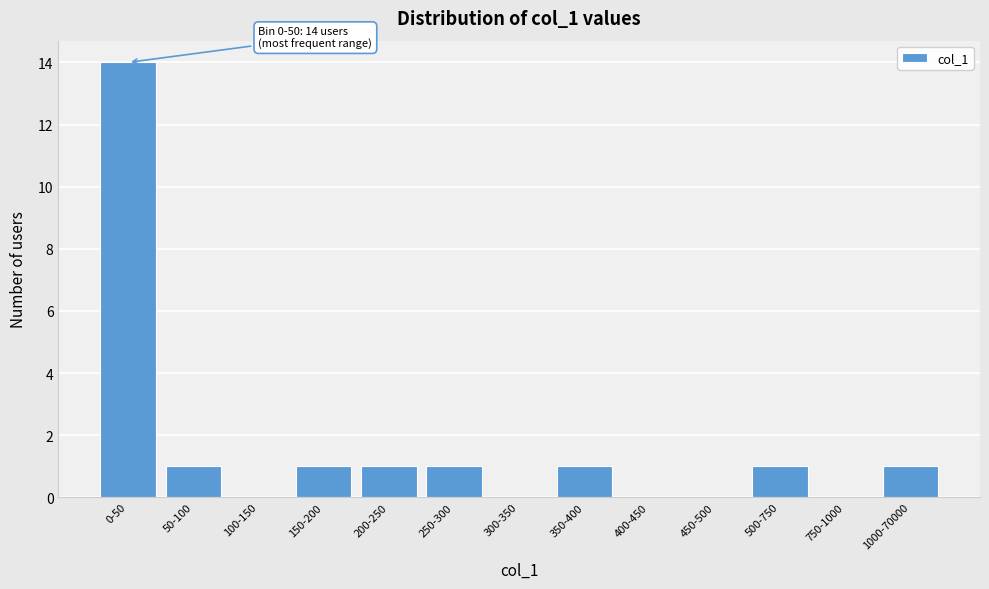

Reading left to right, what are all the values shown in this chart?

0-50=14	50-100=1	100-150=0	150-200=1	200-250=1	250-300=1	300-350=0	350-400=1	400-450=0	450-500=0	500-750=1	750-1000=0	1000-70000=1